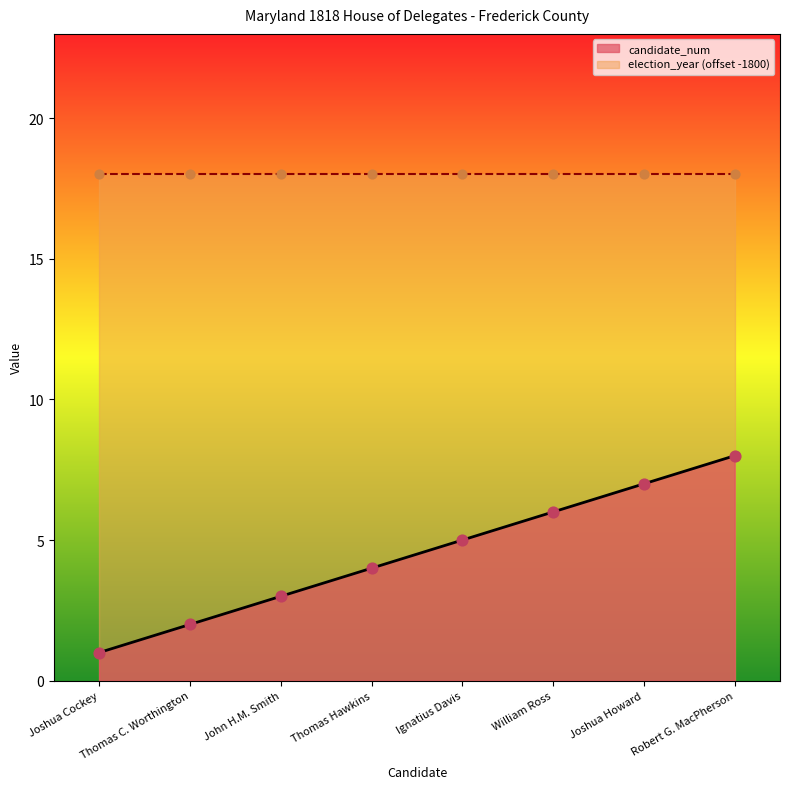

Which has a higher value, Thomas Hawkins or Joshua Howard?

Joshua Howard